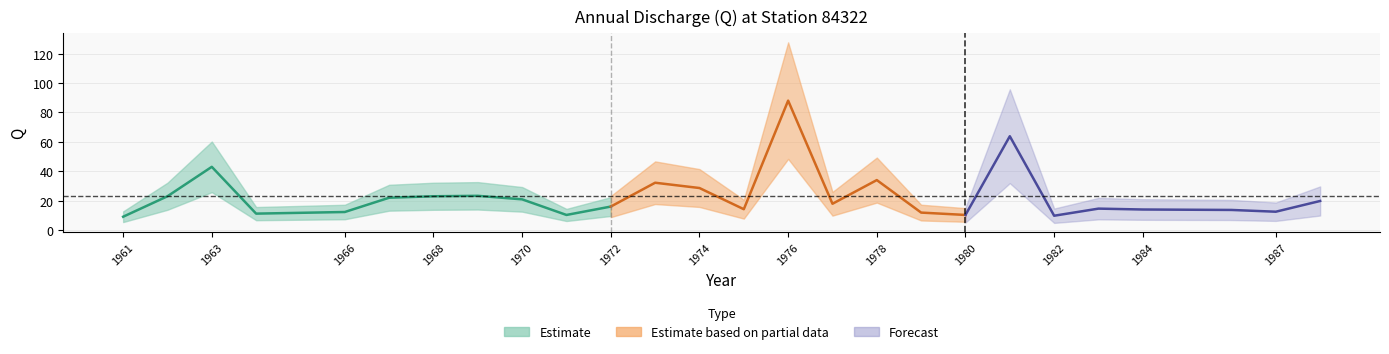

What is the value of the 5th point from the left?

12.3